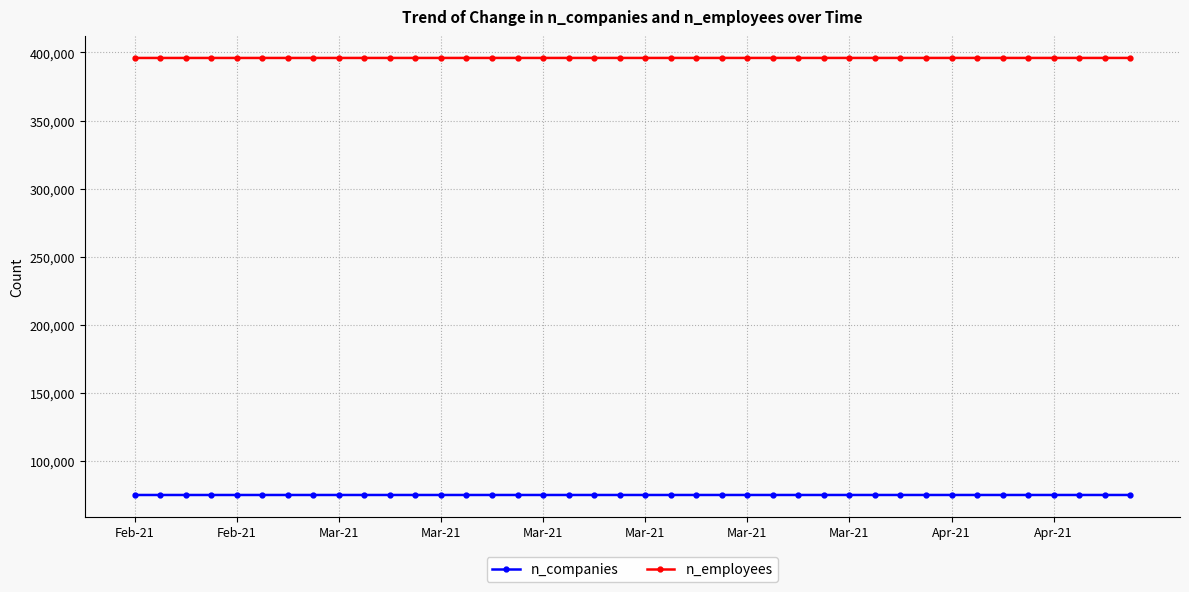

How many data points in n_companies are less than 75142?

15